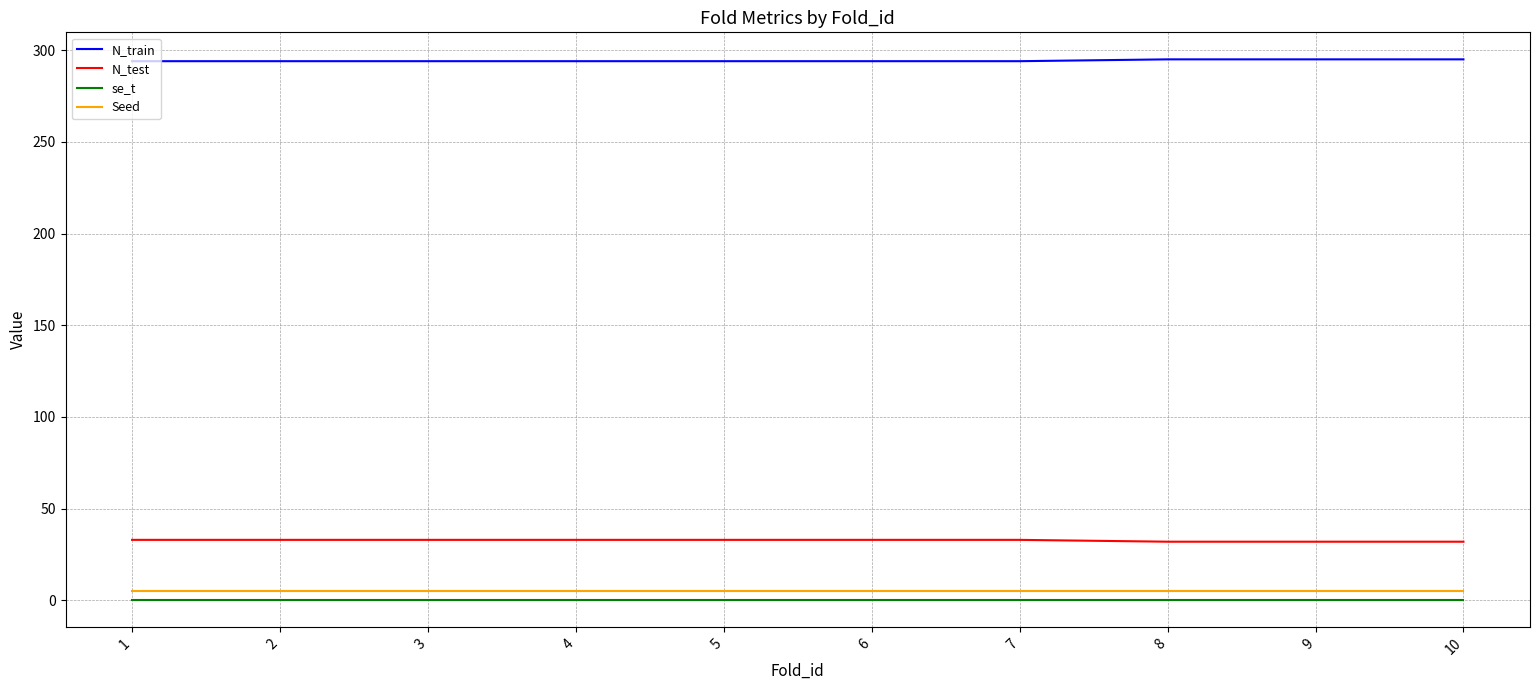

What are all the series names shown in the legend?

N_train, N_test, se_t, Seed